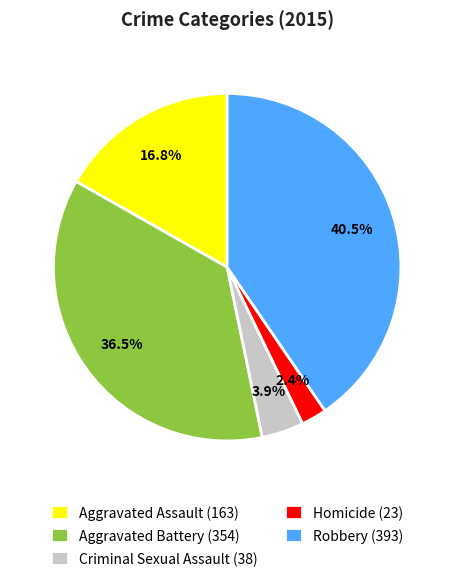

Is there a majority slice in this chart?

No